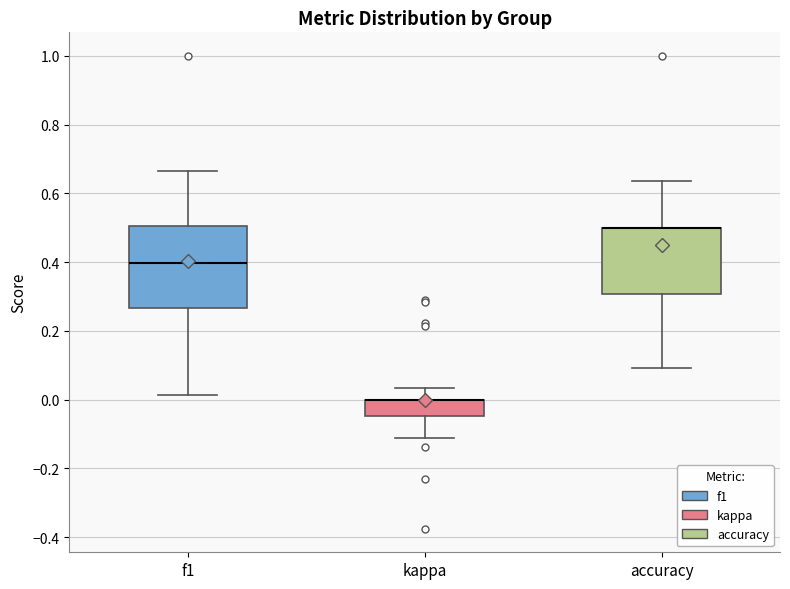

Reading left to right, read every box against the y-axis: the position of its median line, the range the box covers, and the ends of its whiskers. The values are not printed on the chart, so give them approximately, as read against the axis.

f1: median 0.40, box 0.26 to 0.50, whiskers 0.02 to 0.66
kappa: median 0.00 (drawn on the box's upper edge), box -0.04 to 0.00, whiskers -0.12 to 0.04
accuracy: median 0.50 (drawn on the box's upper edge), box 0.30 to 0.50, whiskers 0.10 to 0.64